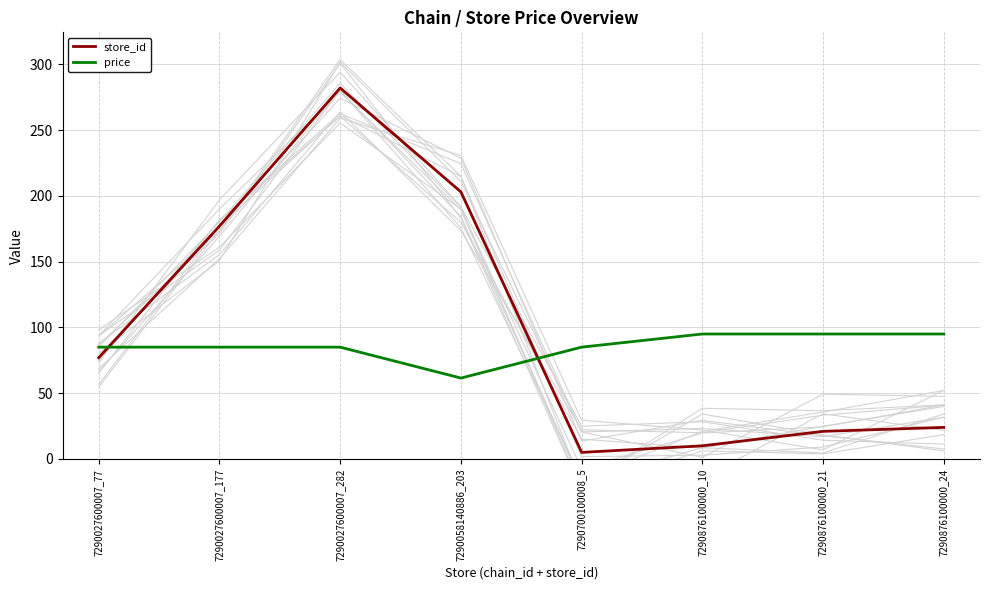

Where does the store_id series first go above 77?

7290027600007_177